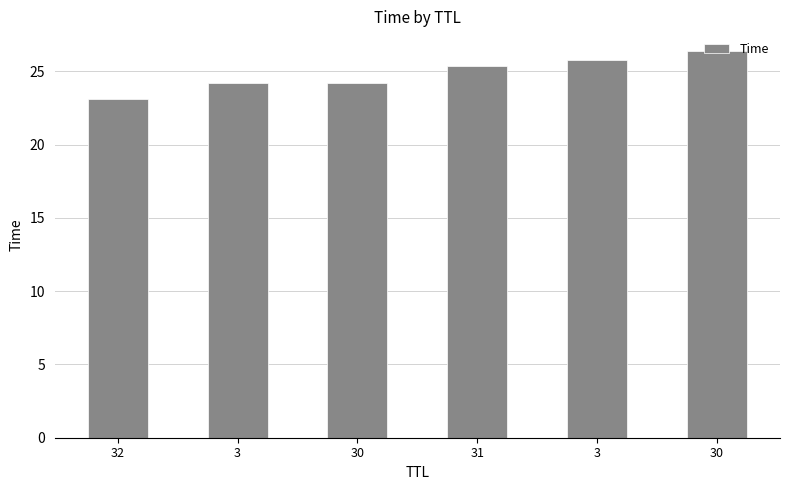

Are the bars horizontal?

No